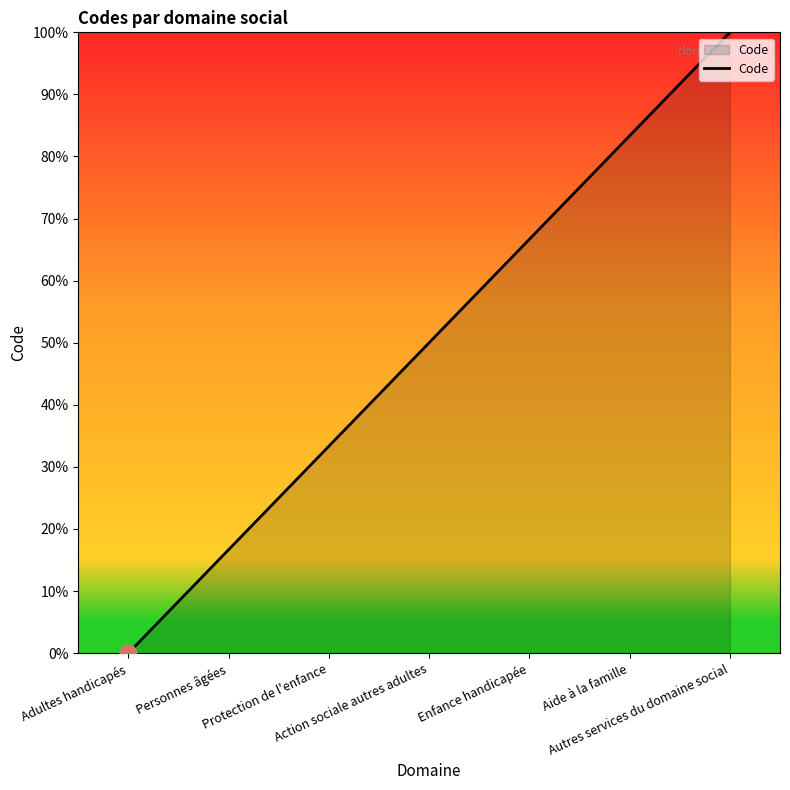

What is the ratio of the value at Aide à la famille to the value at Personnes âgées?

5.0